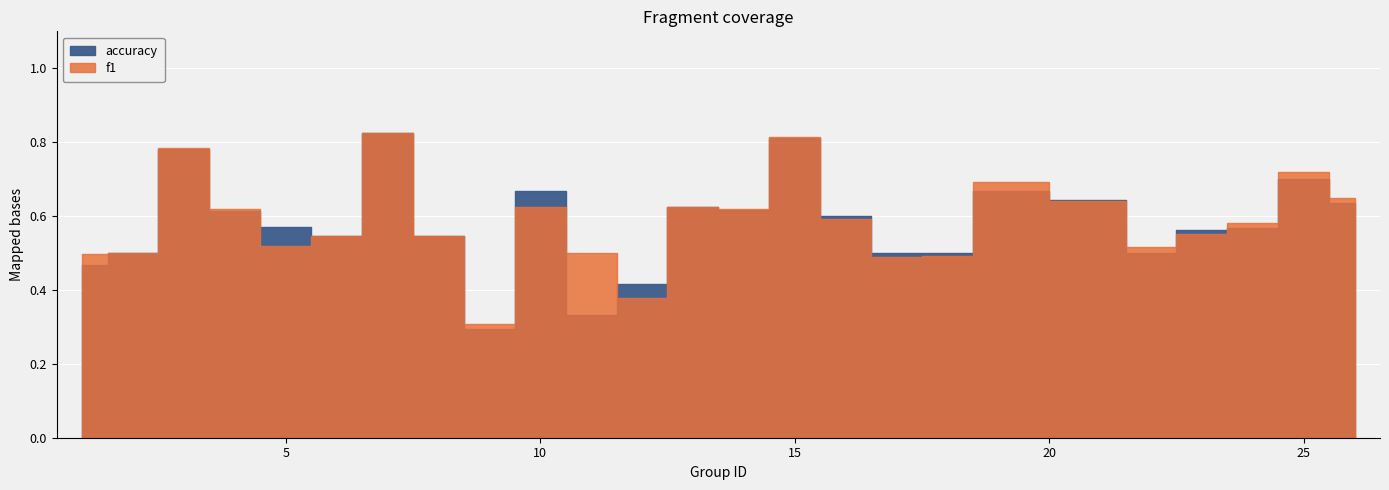

Which series ends up on top after the final intersection of accuracy and f1?

f1